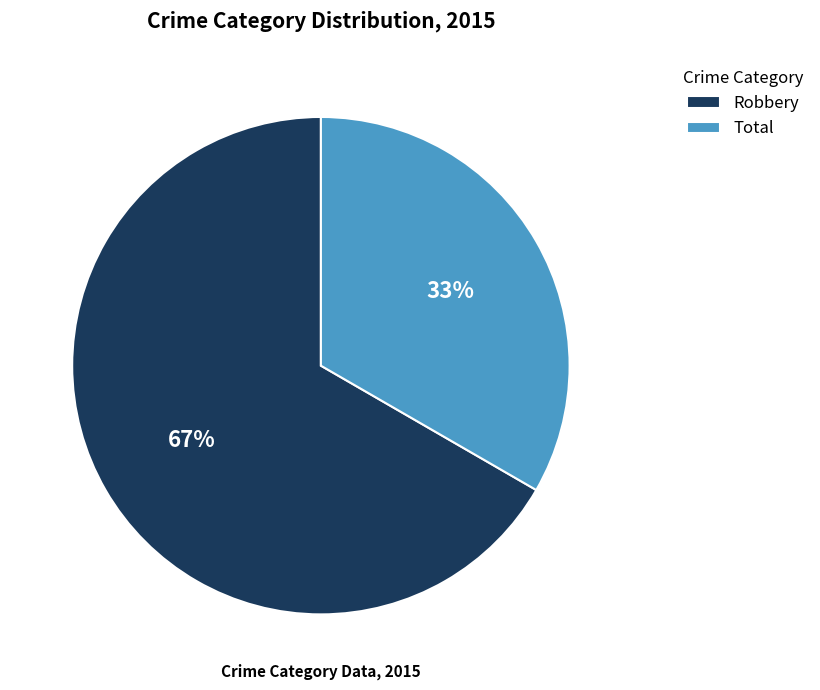

Is it true that Total is 40% of the pie?

False